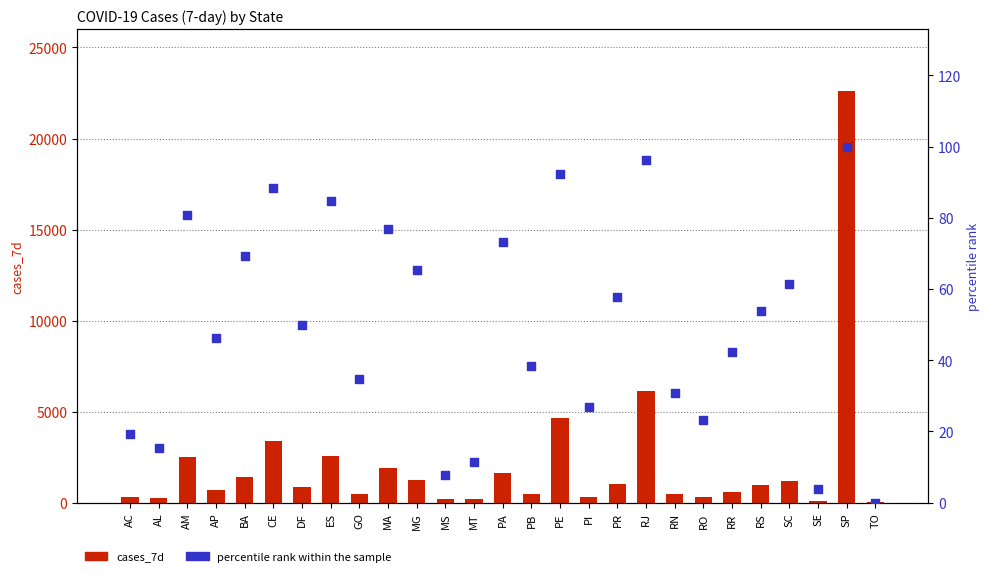

Which series has the widest spread of Y values?

cases_7d